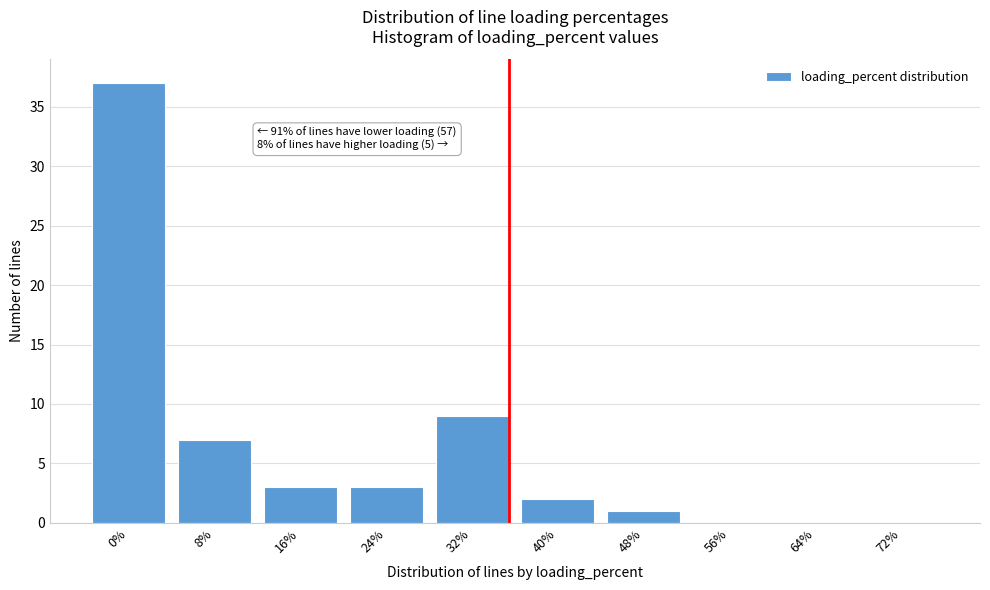

Reading left to right, extract all data points from this chart.

0%=37	8%=7	16%=3	24%=3	32%=9	40%=2	48%=1	56%=0	64%=0	72%=0